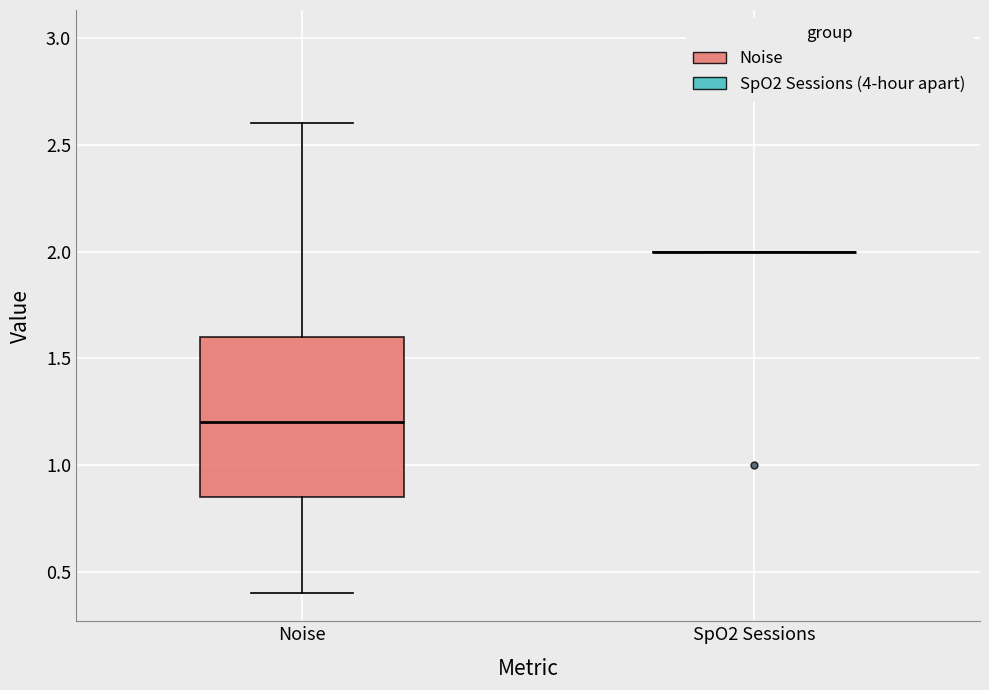

Reading left to right, read every box against the y-axis: the position of its median line, the range the box covers, and the ends of its whiskers. The values are not printed on the chart, so give them approximately, as read against the axis.

Noise: median 1.20, box 0.85 to 1.60, whiskers 0.40 to 2.60
SpO2 Sessions: box collapsed to a line at 2.00, whiskers 2.00 to 2.00